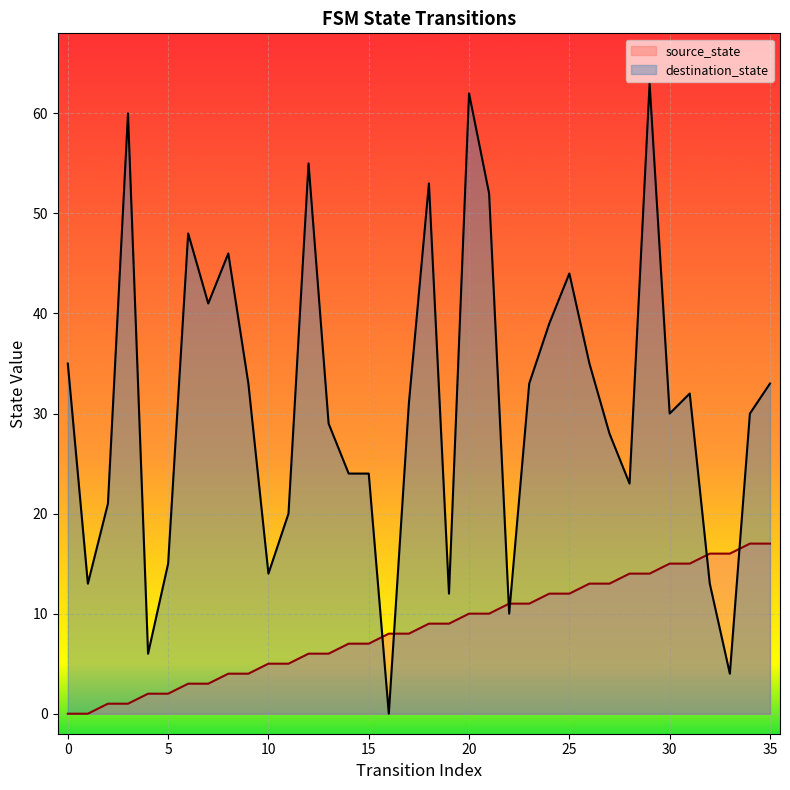

What is the total value across all series at 18?

62